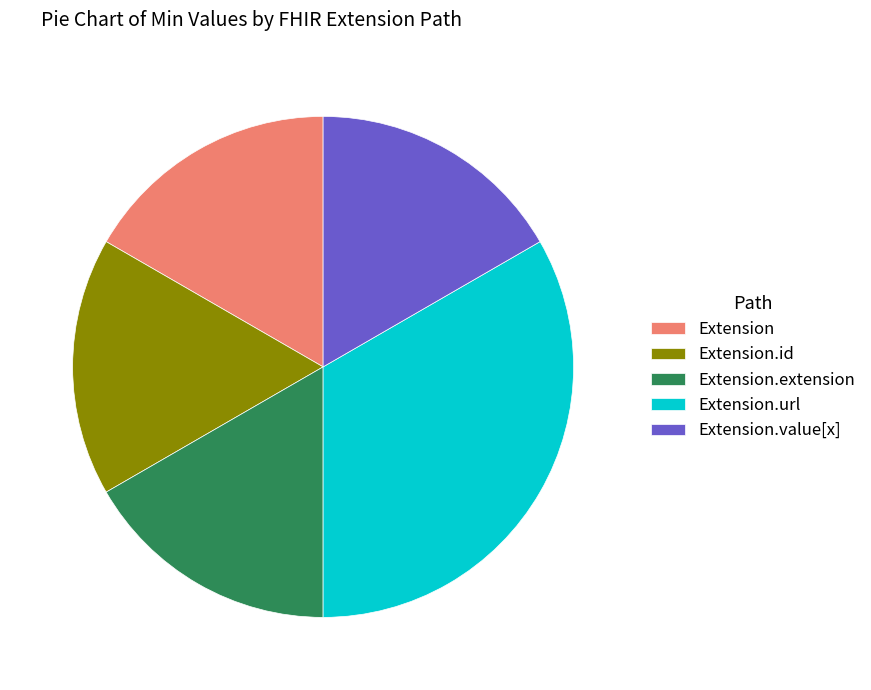

Does Extension.url represent more than half of the total?

No